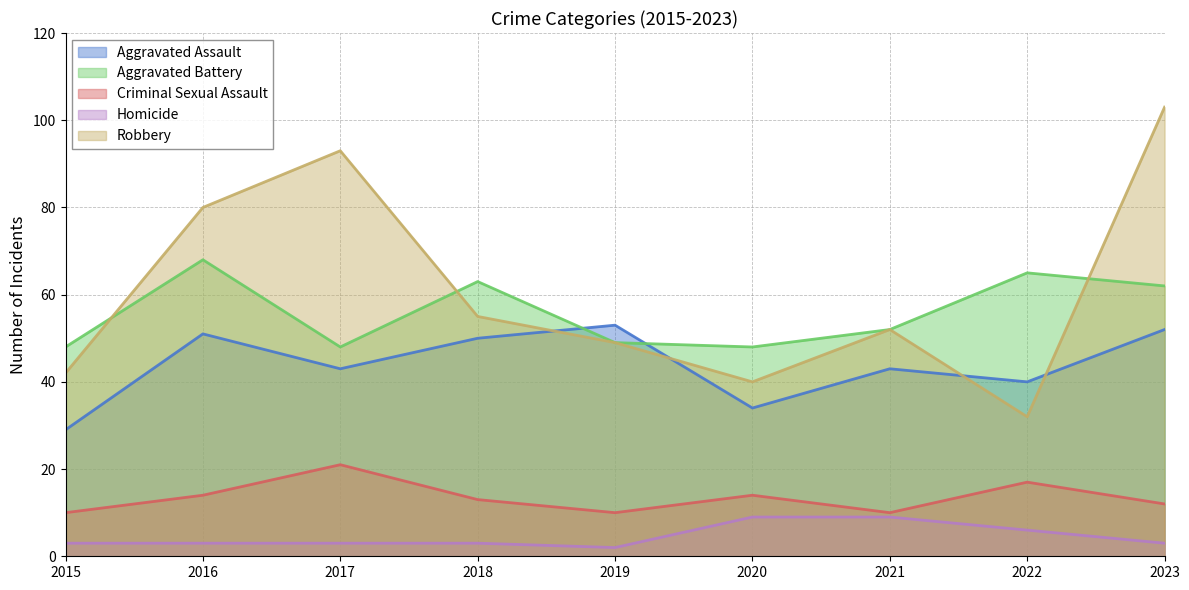

At which category is the sum across all series the highest?

2023